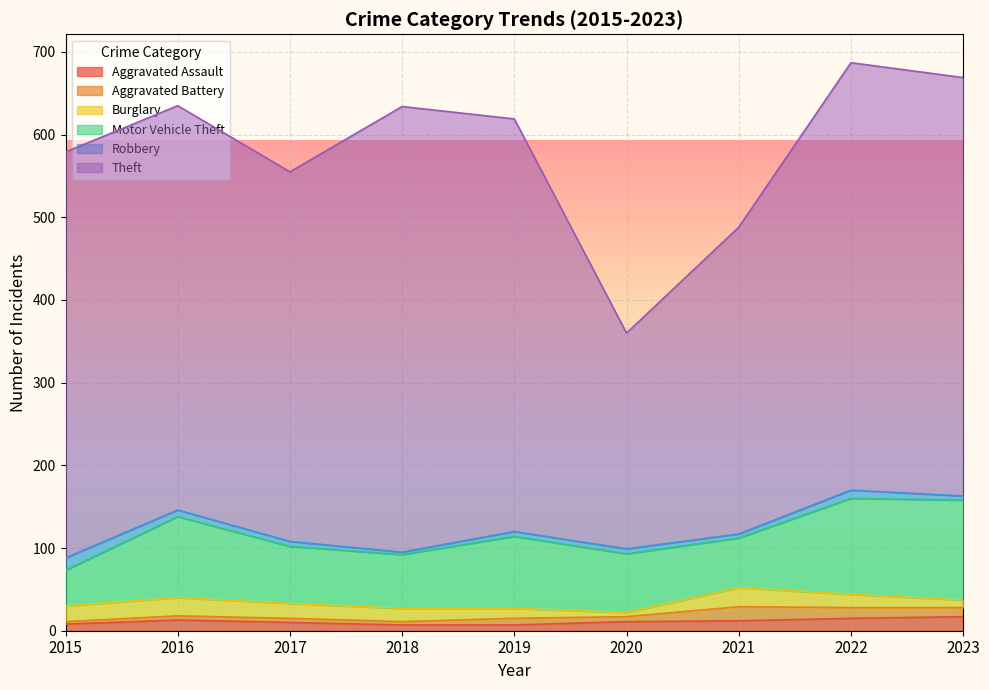

In Aggravated Battery, how many points are higher than both neighbors (excluding endpoints)?

2